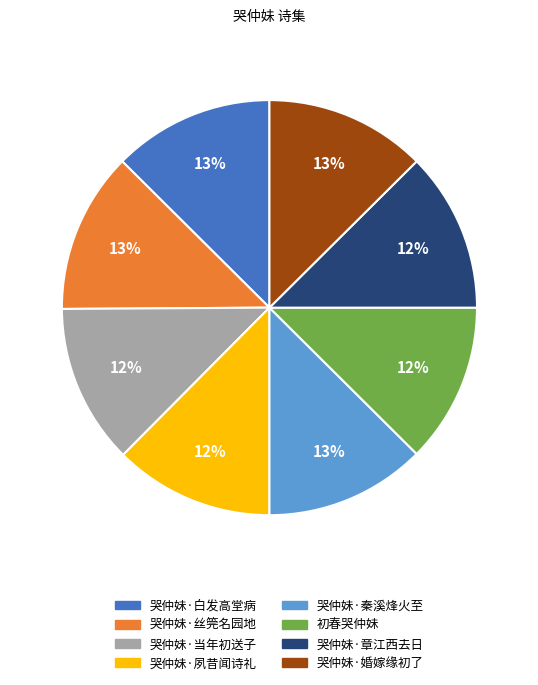

To the nearest percent, what portion does 哭仲妹·章江西去日 represent?

12%